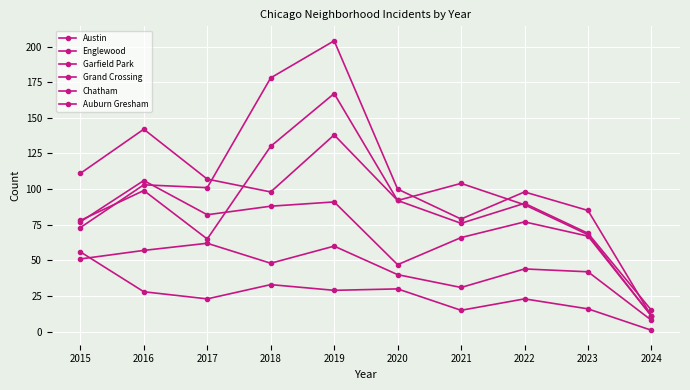

How many distinct data groups are displayed?

6